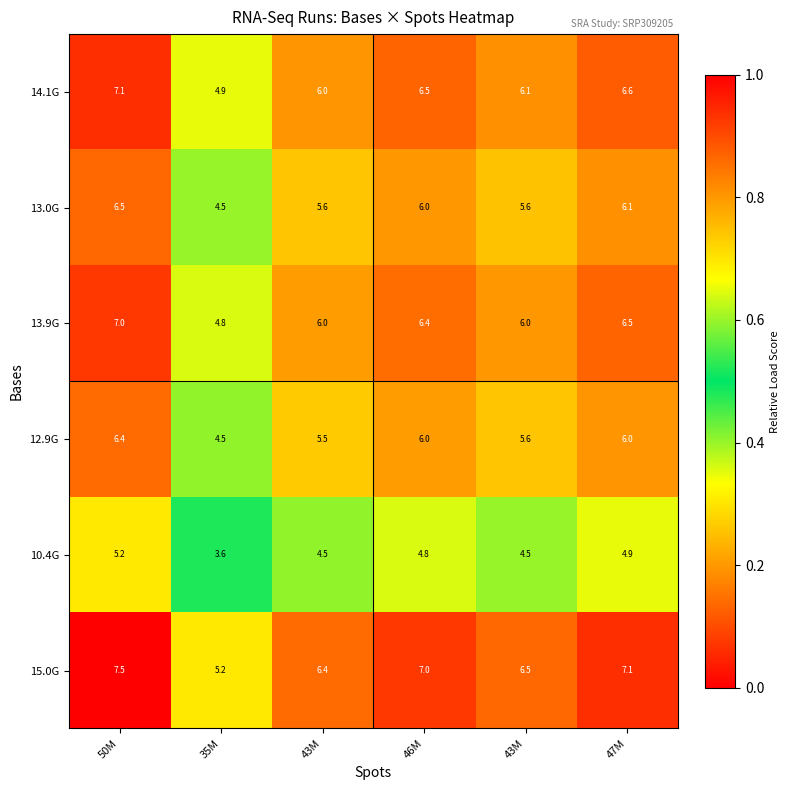

Count the number of data series in this chart.

6